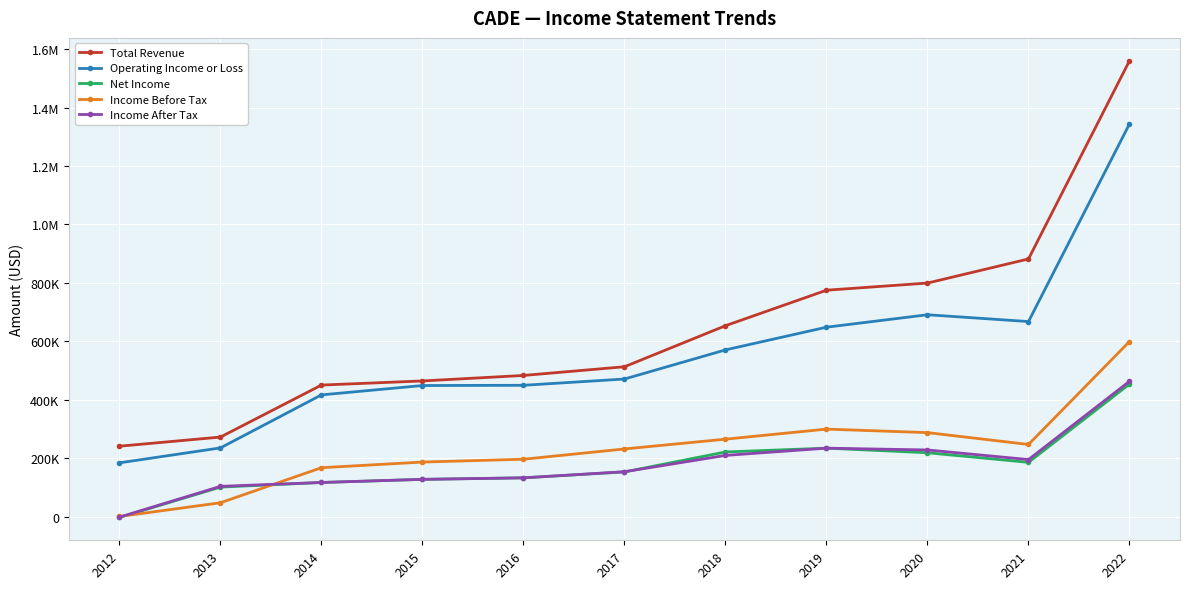

At which label does Operating Income or Loss first exceed 471000?

2018